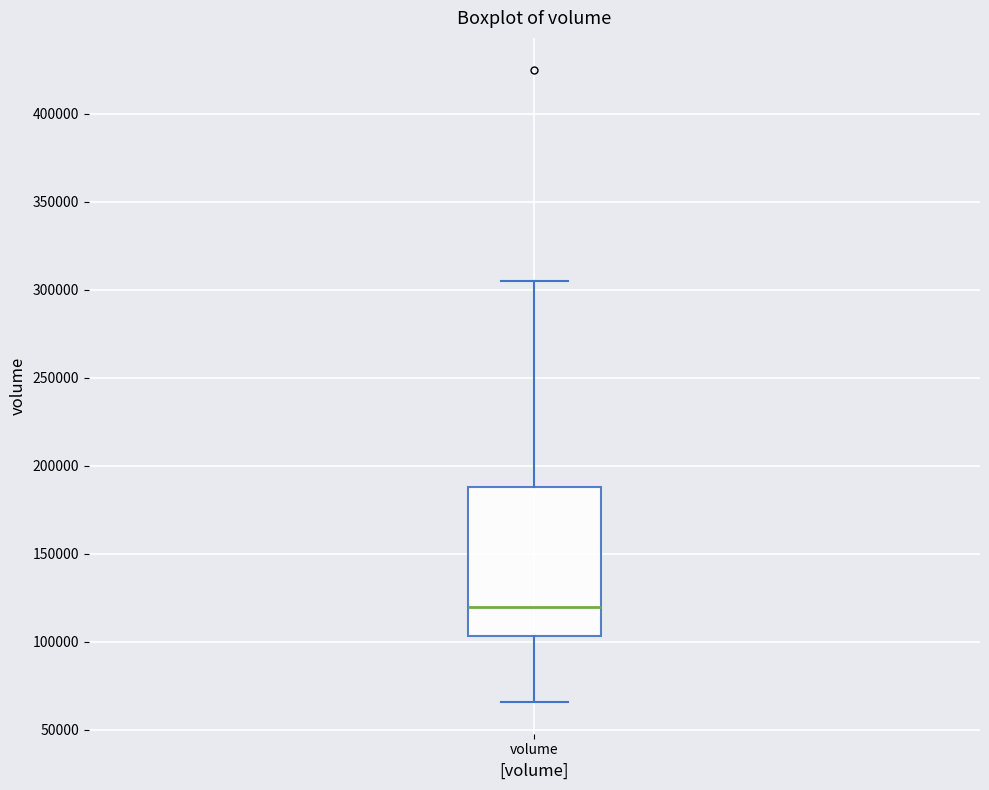

Transcribe this box plot: give where the median line is, the range the box spans, and where the two whiskers end, as read against the y-axis. The values are not printed on the chart, so give them approximately, as read against the axis.

median 120000, box 105000 to 190000, whiskers 65000 to 305000